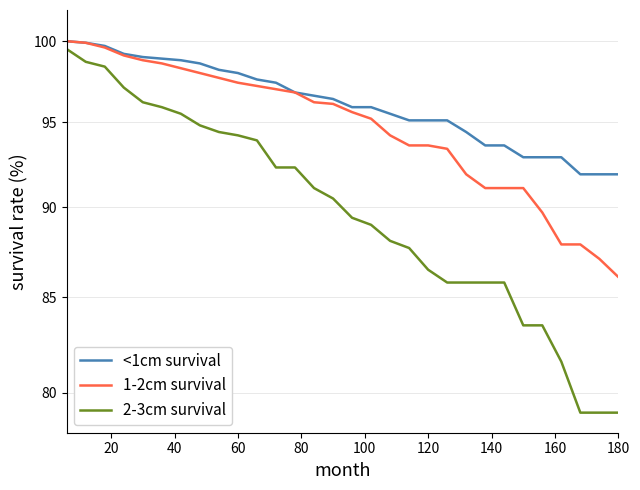

Which has a higher value, 180 or 80?

80